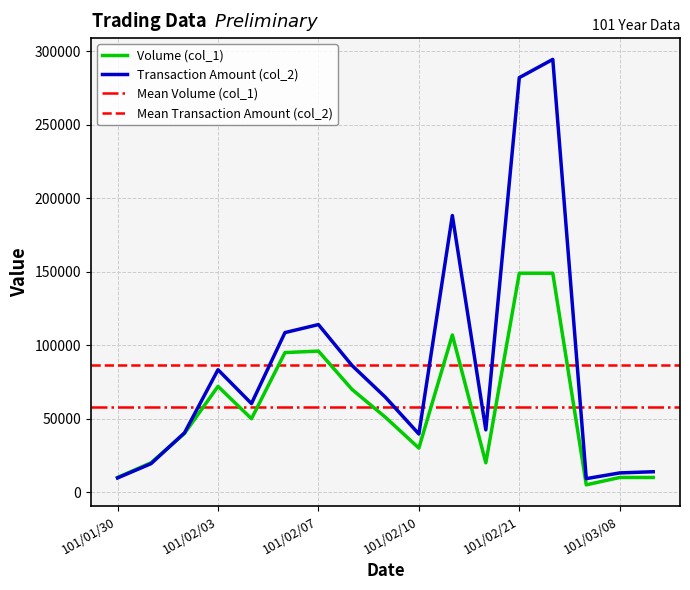

Is it true that Volume (col_1) equals 10000 at 101/03/09?

True